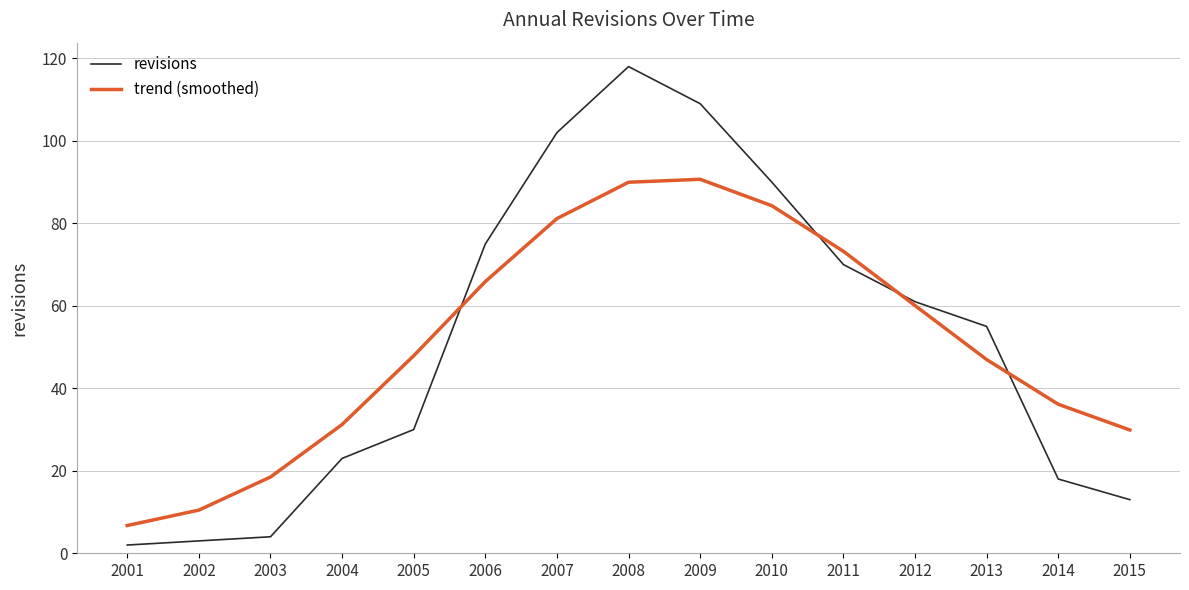

At which category is the sum across all series the highest?

2008